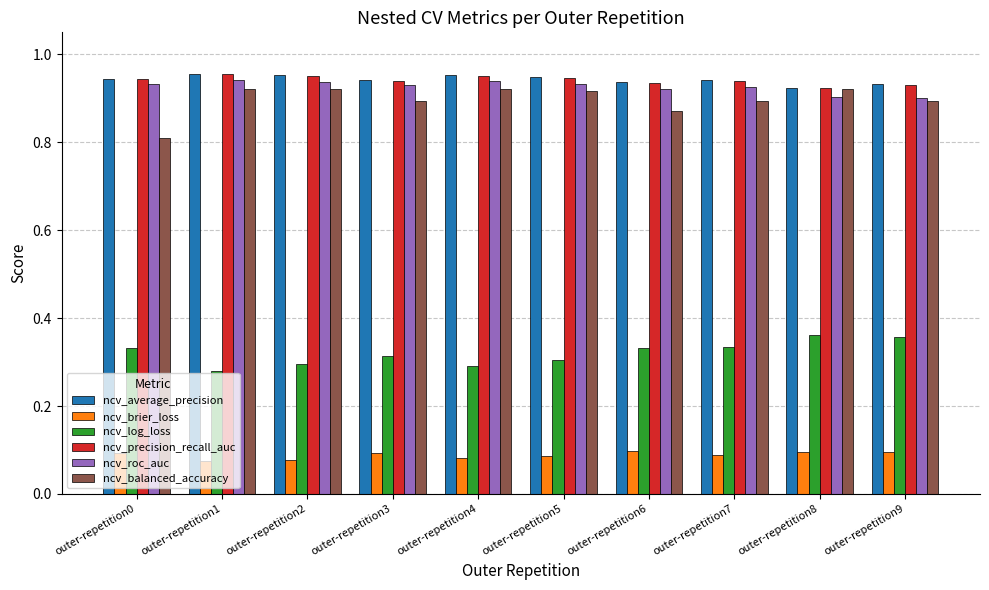

How many ncv_log_loss values are between 0 and 1?

10